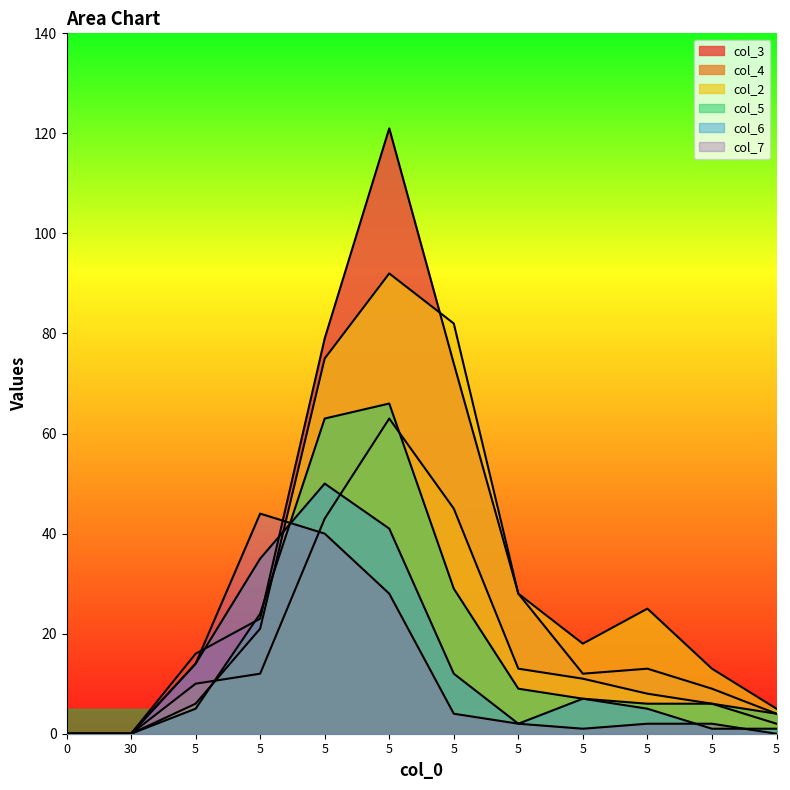

Where do col_5 and col_4 first cross each other?

5 and 5